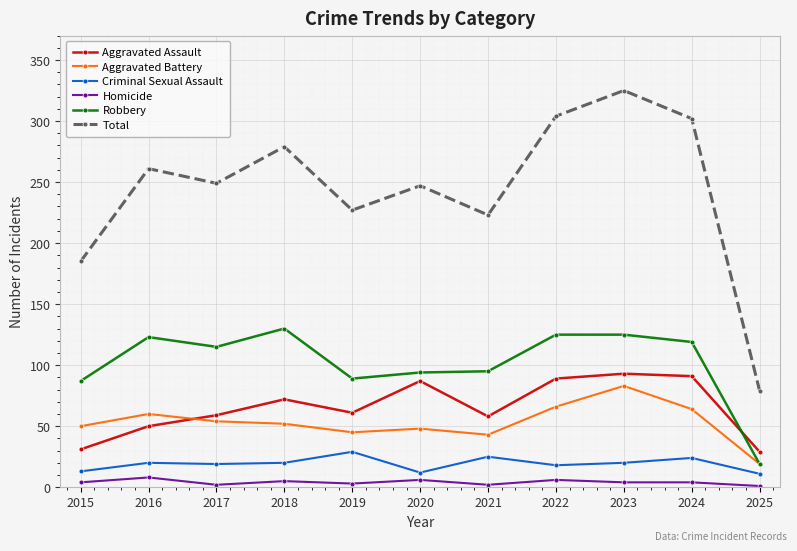

Does the chart have visible grid lines?

Yes